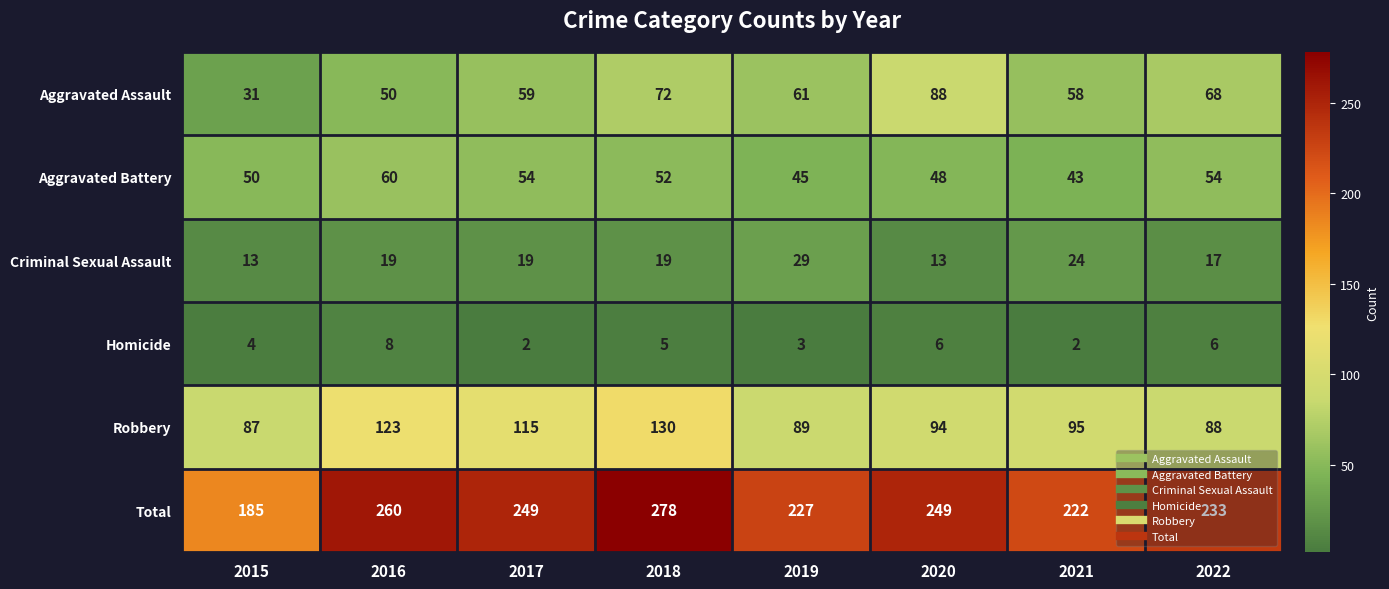

Is it true that Total equals 379 at 2016?

False